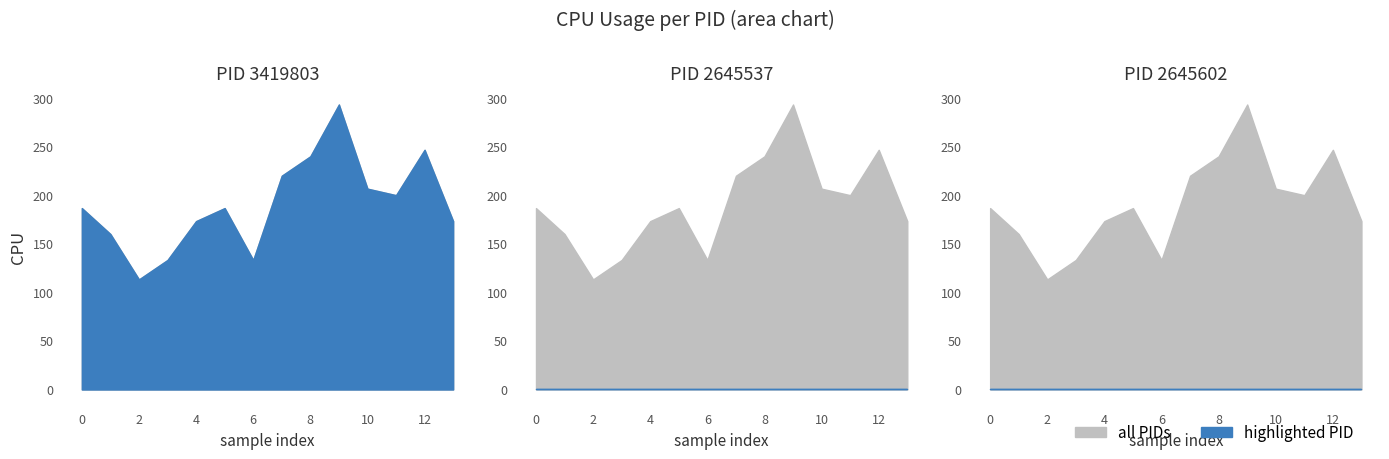

What is the value of the CPU_3419803 point at the 13th from the left?

246.7